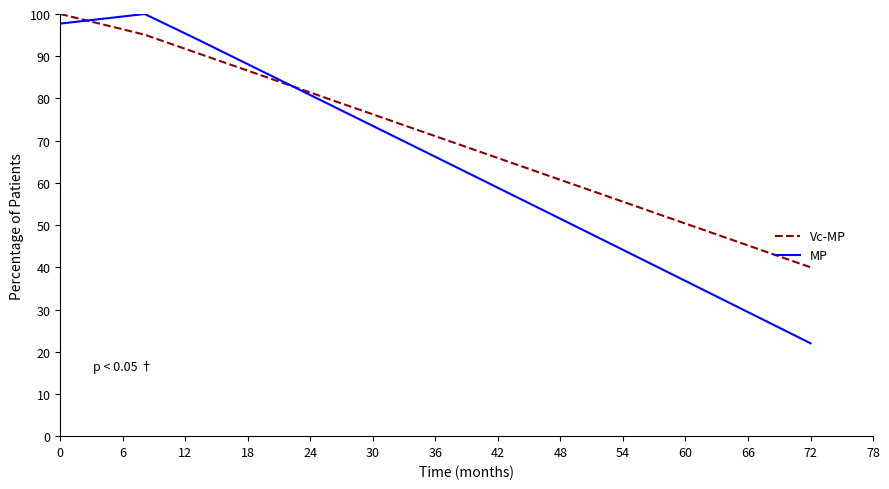

True or false: Vc-MP has a value of 151.9 at 0.

False